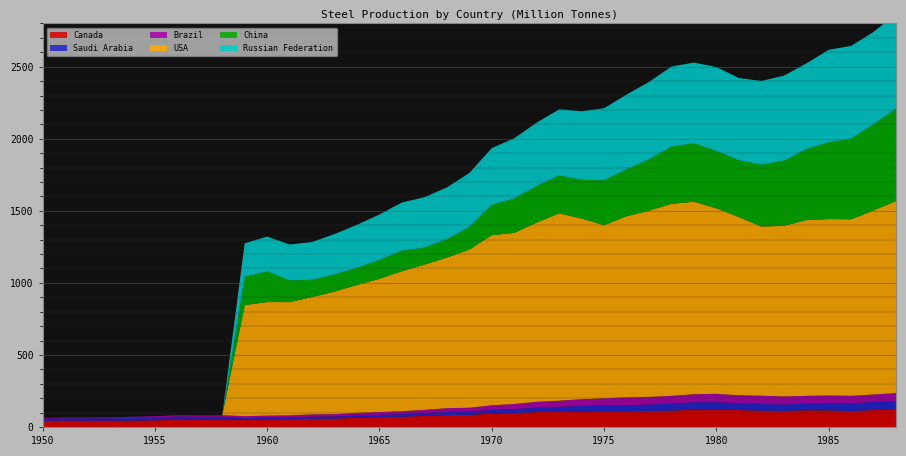

Reading left to right, extract all data points from this chart.

Canada: 42.1	44.4	43.5	43.8	44.5	46.3	51.8	49.9	49.7	50.3	52.6	52.9	56.5	57.6	64.8	68.8	70.7	76.9	82.8	83.8	93.1	96.1	103.9	104.1	106.3	108.3	108.9	111.3	113.4	120.5	120.9	117.2	113.1	111.4	116.0	115.1	110.4	117.6	124.3
Saudi Arabia: 14.9	16.1	16.4	16.2	18.5	19.3	19.9	20.3	21.2	10.6	12.8	13.4	14.6	15.2	15.5	15.4	17.5	18.0	21.1	23.0	25.5	27.9	31.1	36.0	39.0	41.1	42.1	44.2	48.0	51.1	50.7	46.5	46.6	45.1	45.7	49.1	53.8	56.2	56.6
Brazil: 5.4	5.9	6.8	6.9	8.1	9.3	10.0	9.8	10.7	14.2	13.3	14.6	16.4	16.0	17.6	19.4	21.2	23.6	26.5	26.4	31.9	35.1	39.5	42.3	47.1	49.4	54.0	53.2	54.5	55.3	58.4	56.2	56.9	55.5	53.9	54.6	51.6	51.7	53.9
USA: 0.0	0.0	0.0	0.0	0.0	0.0	0.0	0.0	0.0	770.5	788.2	785.3	814.4	850.4	887.8	924.7	971.4	1008.0	1044.8	1097.6	1180.5	1187.6	1244.1	1299.8	1253.5	1201.1	1257.4	1292.4	1332.7	1335.7	1287.3	1236.5	1174.1	1183.4	1219.5	1223.9	1224.9	1277.5	1333.4
China: 0.0	0.0	0.0	0.0	0.0	0.0	0.0	0.0	0.0	196.5	212.6	150.4	119.9	118.9	118.9	129.6	142.3	118.0	127.7	157.2	210.2	238.5	253.5	263.5	268.9	311.7	325.0	356.0	397.2	405.9	398.2	393.8	428.6	451.9	491.9	532.7	560.1	598.0	640.8
Russian Federation: 0.0	0.0	0.0	0.0	0.0	0.0	0.0	0.0	0.0	232.2	241.8	249.3	261.7	280.6	298.4	316.6	334.3	349.6	359.4	374.3	393.7	417.8	439.6	458.2	475.7	500.0	519.3	536.9	555.4	559.9	582.0	570.9	581.6	589.9	595.1	641.8	643.5	640.8	657.9